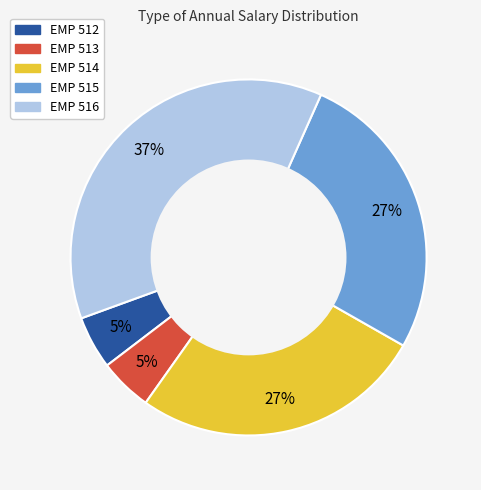

True or false: EMP 515 accounts for 27% of the total.

True